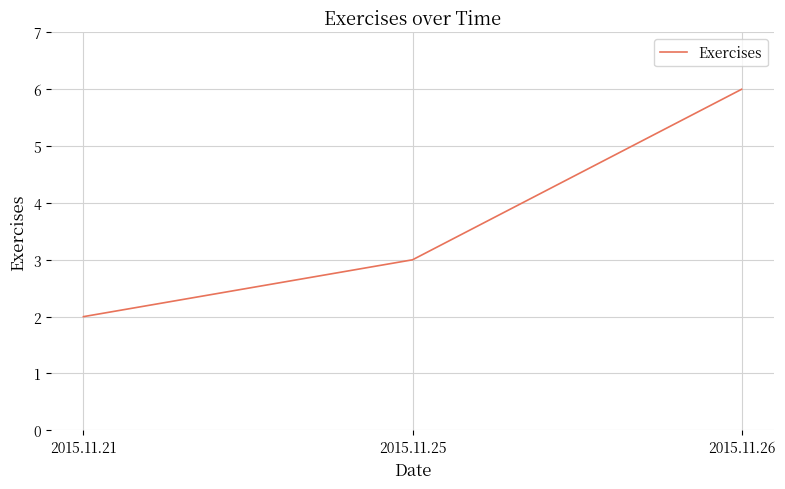

True or false: the data shows 4 at 2015.11.25.

False